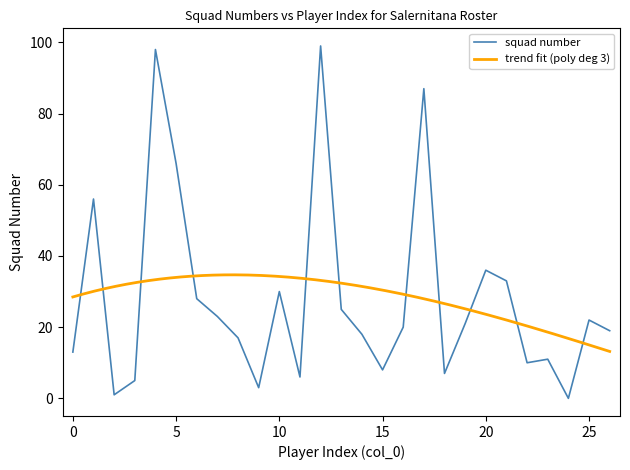

Rank the categories by value from lowest to highest.

24, 2, 9, 3, 11, 18, 15, 22, 23, 0, 8, 14, 26, 16, 19, 25, 7, 13, 6, 10, 21, 20, 1, 5, 17, 4, 12